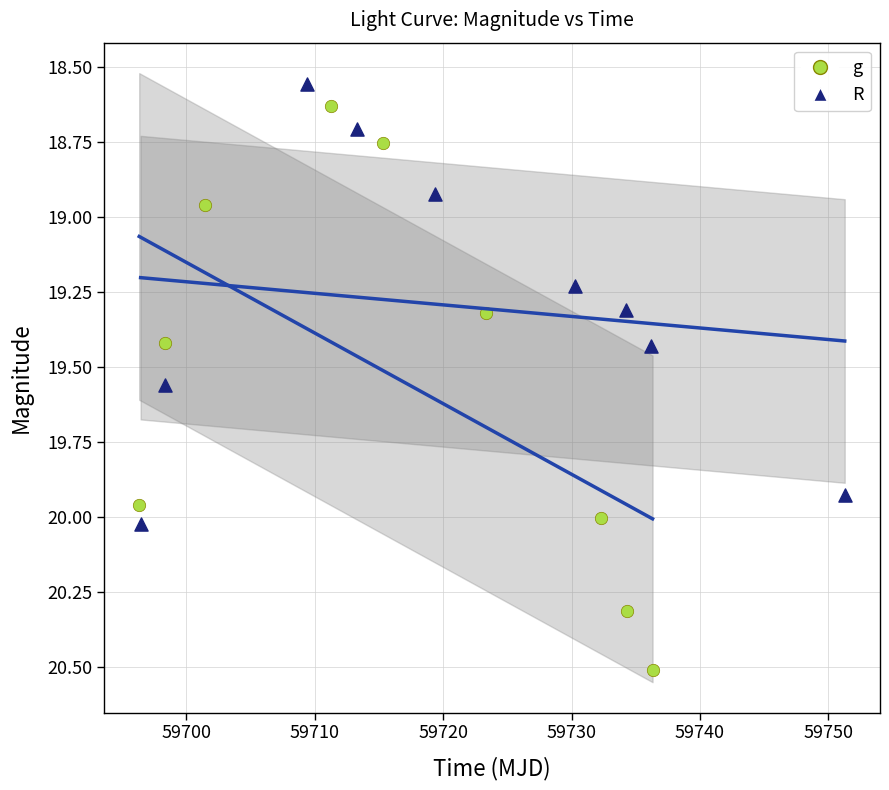

Which series has the widest spread of Y values?

g